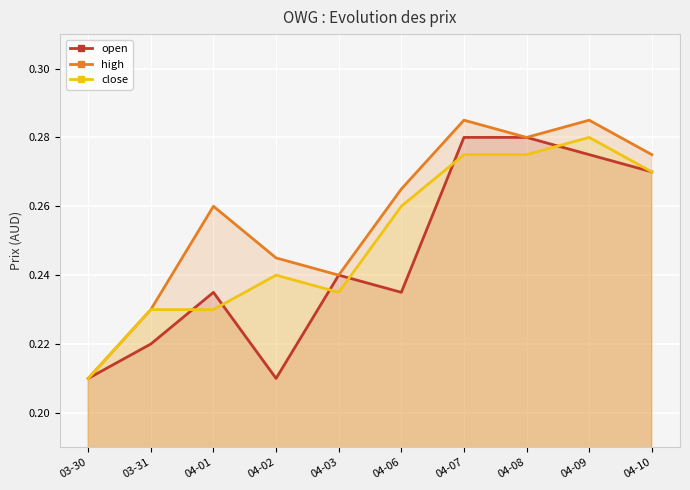

How many lines are shown in the chart?

3